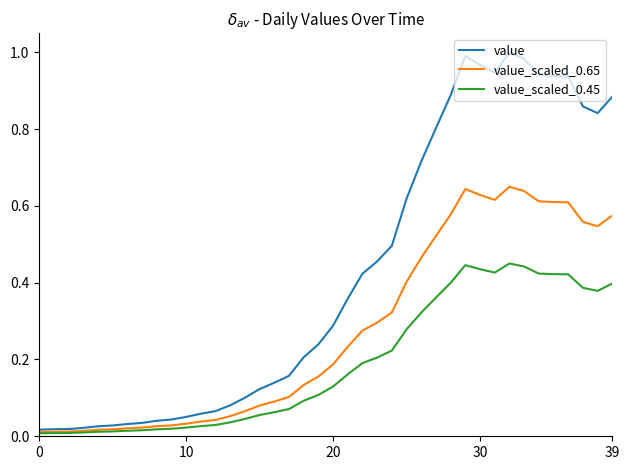

List the series in order of their peak value, lowest first.

value_scaled_0.45, value_scaled_0.65, value